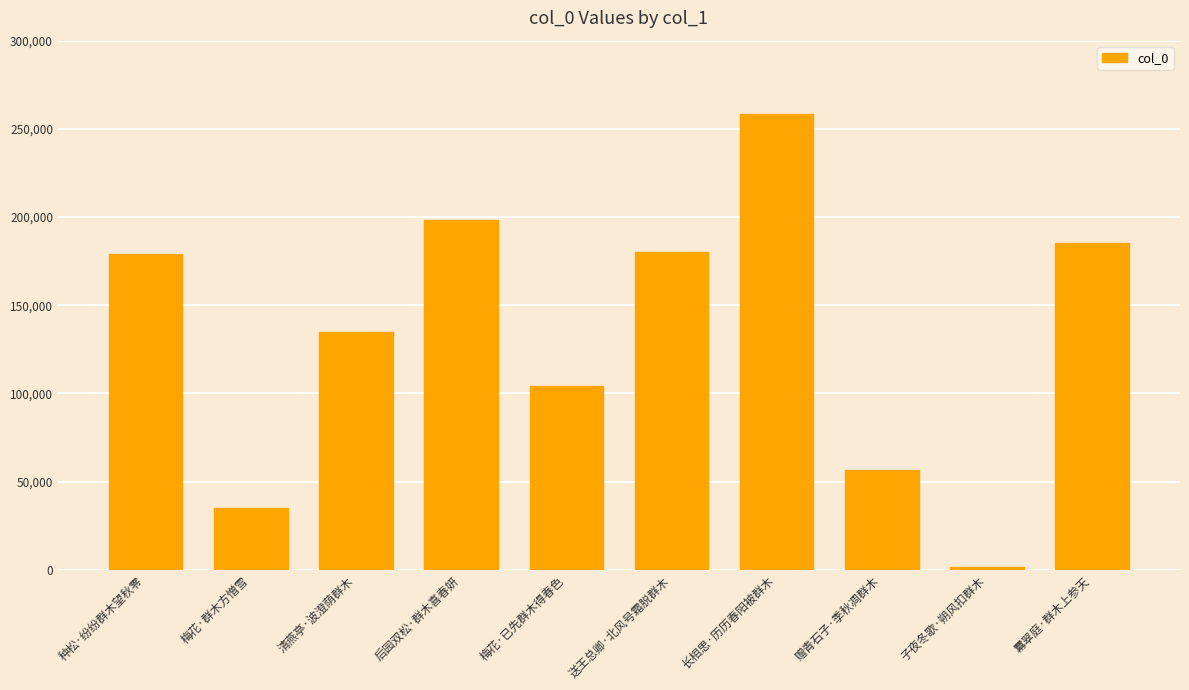

What is the difference between the second highest and minimum values?

196442